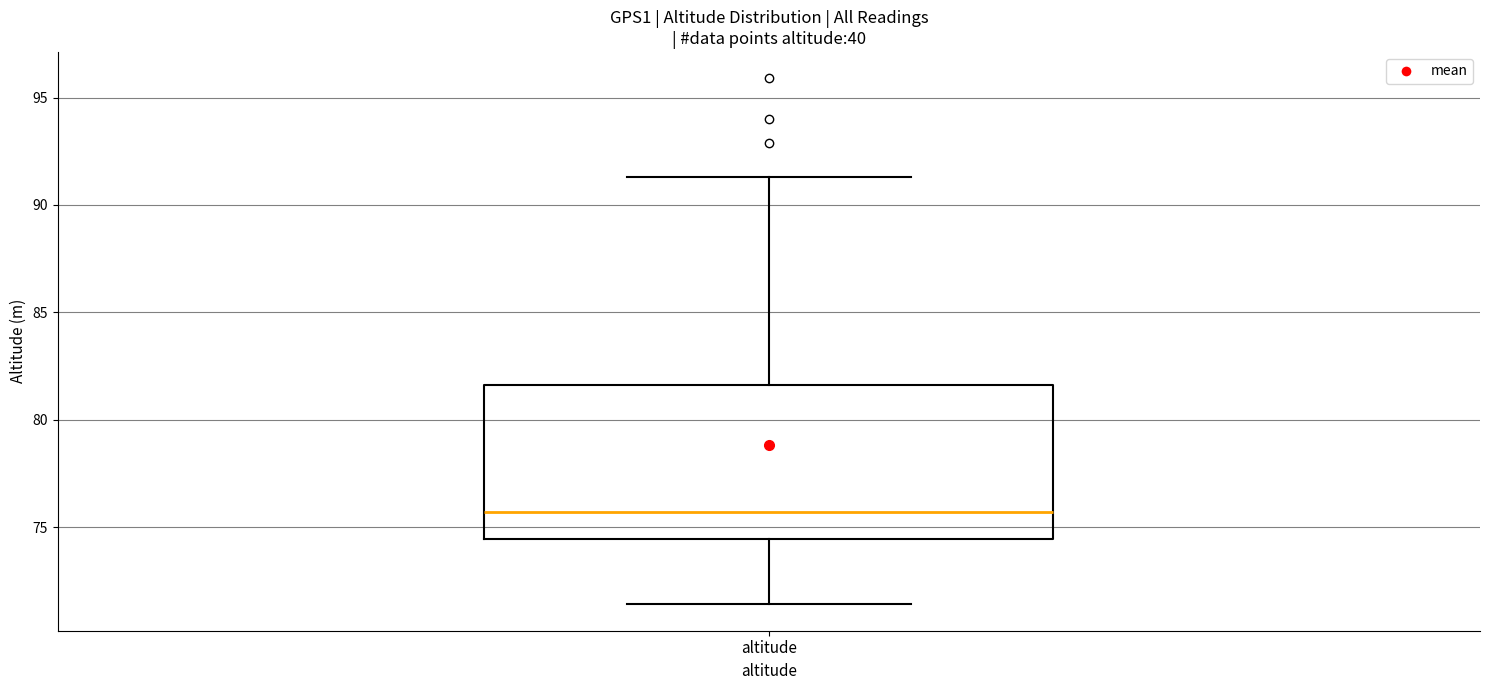

Read this box plot against the y-axis: the position of the median line, the range covered by the box, and the ends of both whiskers. The values are not printed on the chart, so give them approximately, as read against the axis.

median 75.5, box 74.5 to 81.5, whiskers 71.5 to 91.5